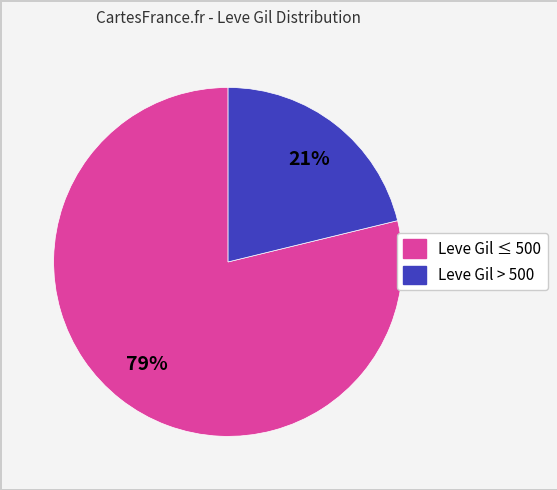

To the nearest percent, what is the difference between the largest and smallest slice percentages?

58%